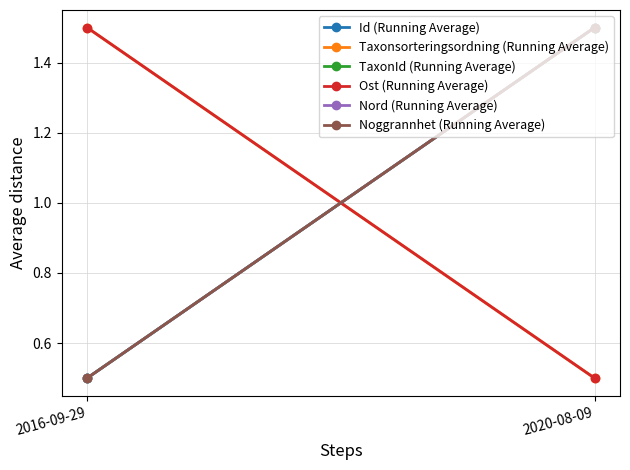

How many Id (Running Average) values are between 0 and 1?

1